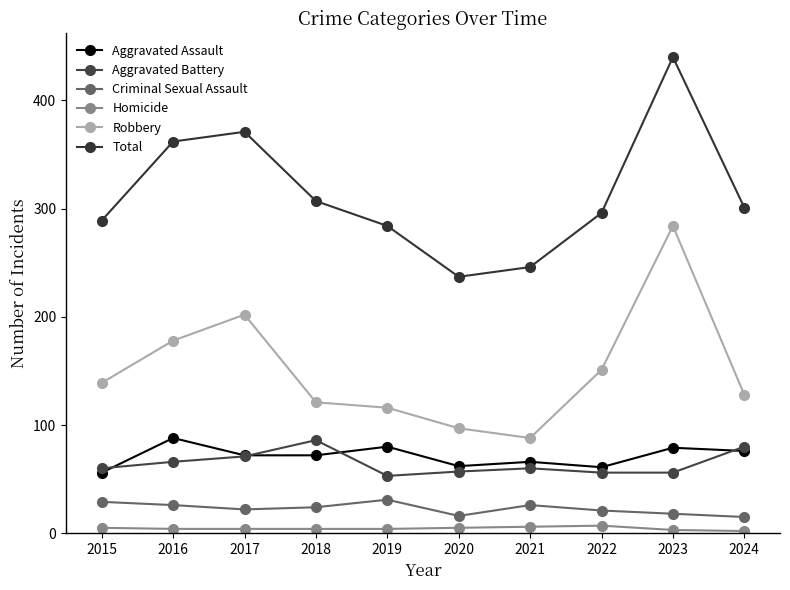

True or false: Robbery and Total cross at least once.

False